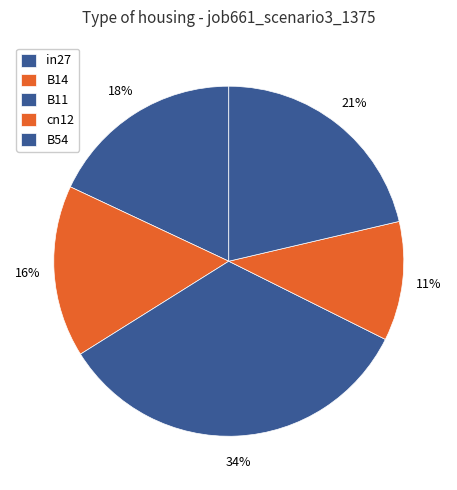

What is the largest slice in the pie chart?

B11